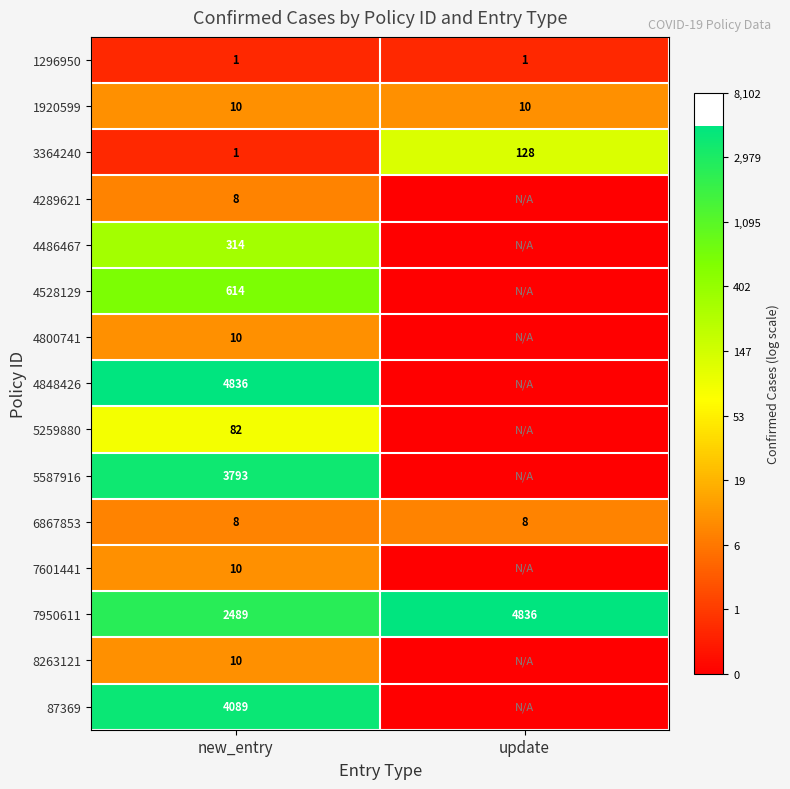

What is the lowest value of the 7950611 series?

2489